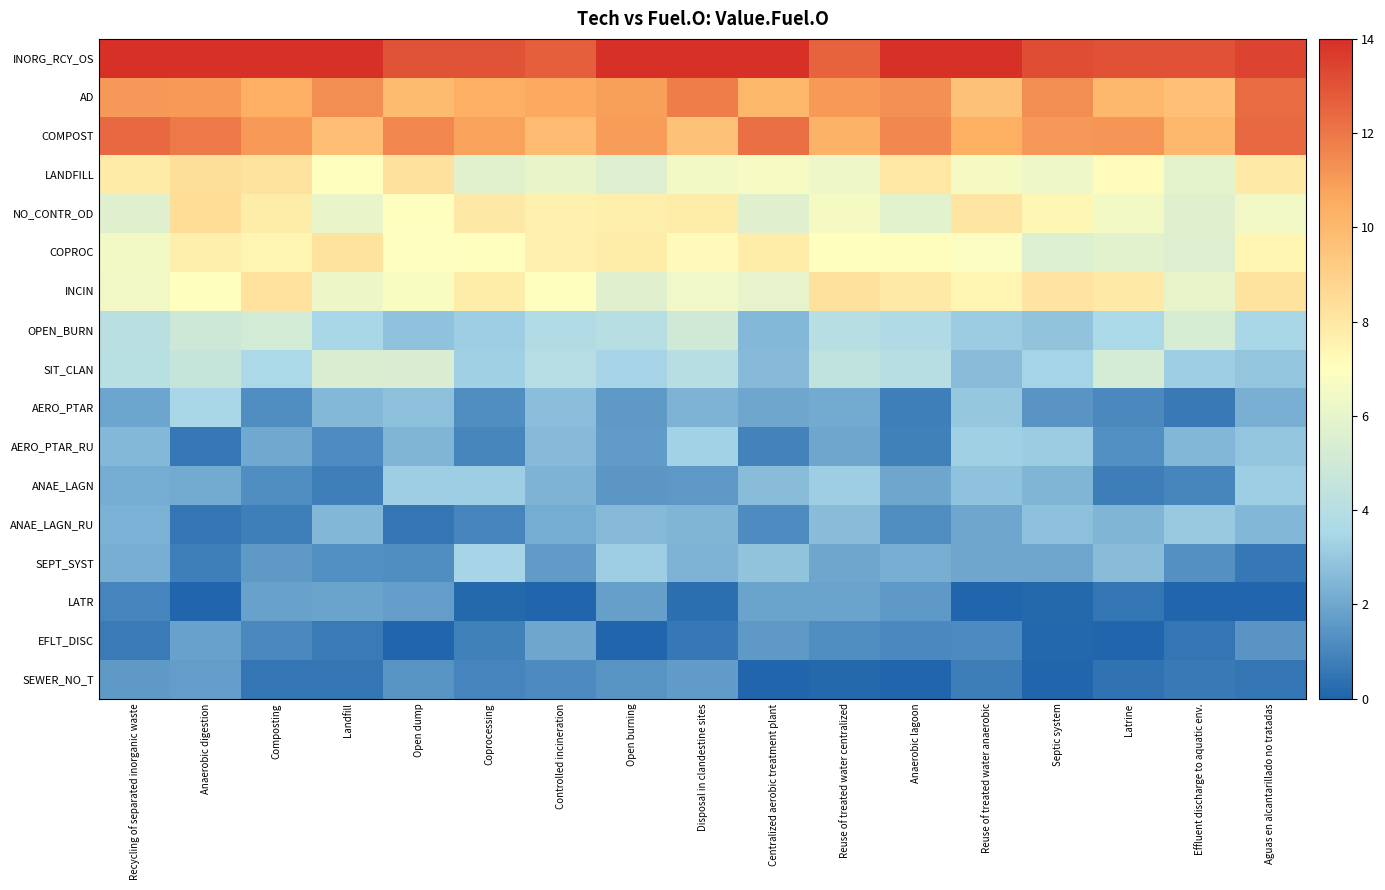

What is the spread (max minus min) of values at Controlled incineration?

12.7